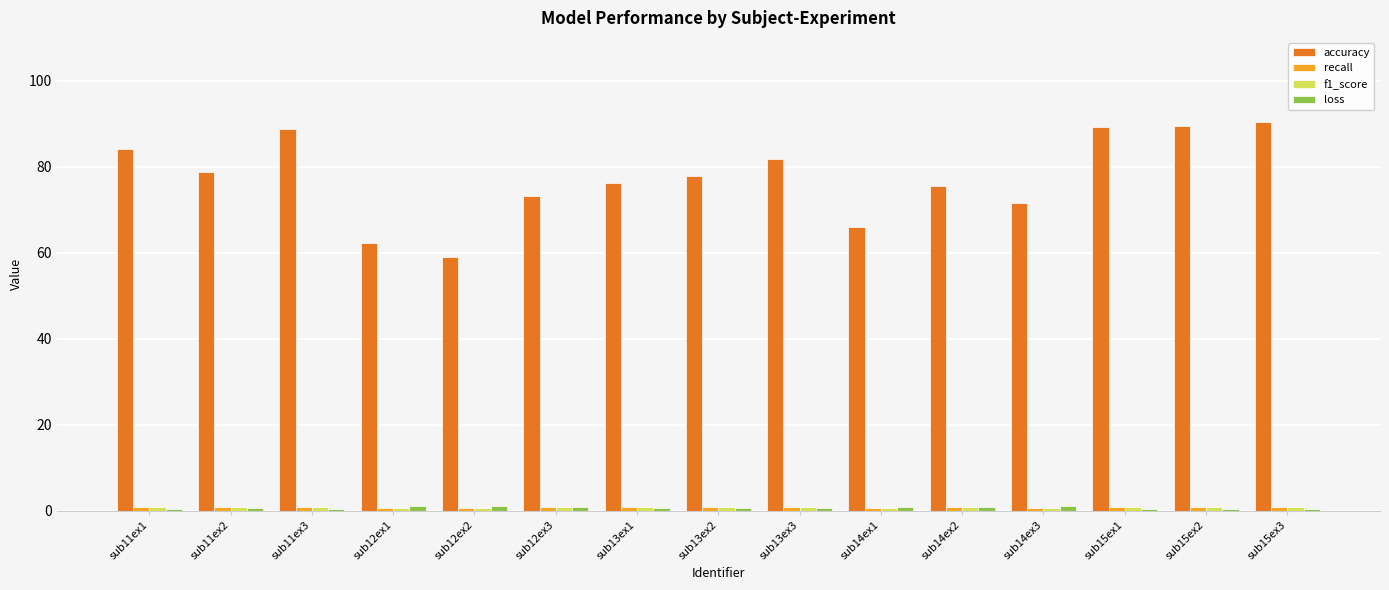

Which series has the largest total across all categories?

accuracy